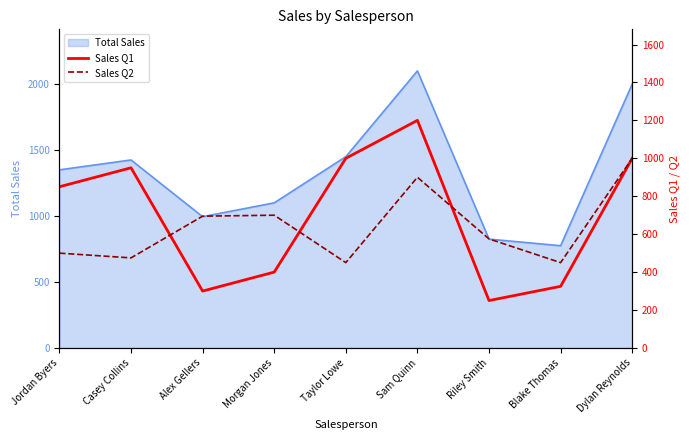

Rank the categories by Sales Q2 value from highest to lowest.

Dylan Reynolds, Sam Quinn, Morgan Jones, Alex Gellers, Riley Smith, Jordan Byers, Casey Collins, Taylor Lowe, Blake Thomas